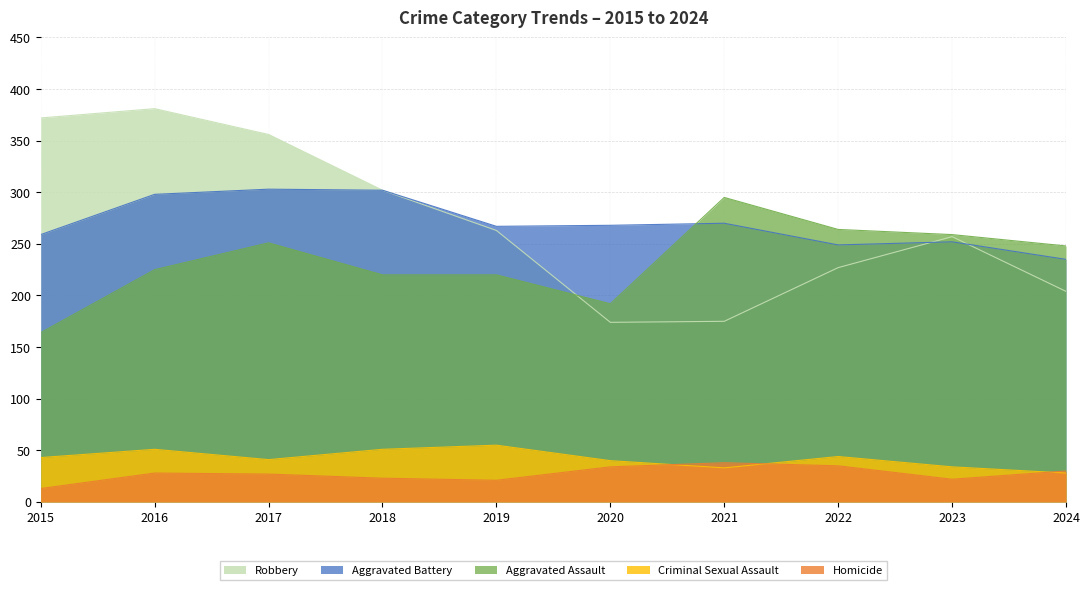

The value of Aggravated Battery at 2020 is 268. True or false?

True